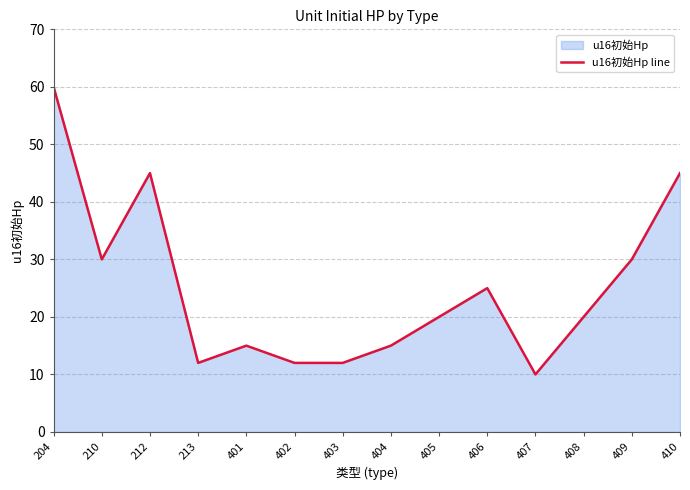

Reading left to right, list all the values displayed in this chart.

204=60	210=30	212=45	213=12	401=15	402=12	403=12	404=15	405=20	406=25	407=10	408=20	409=30	410=45